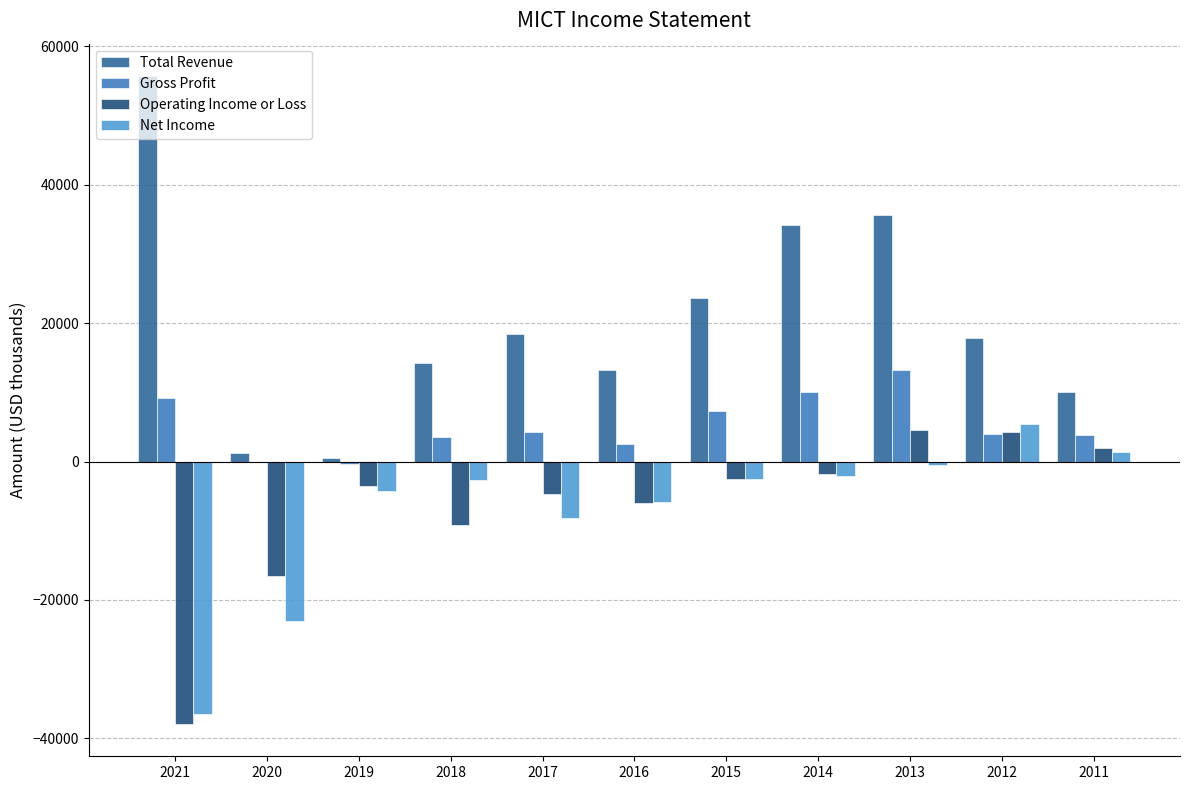

How many data points in Operating Income or Loss are above -3600?

5